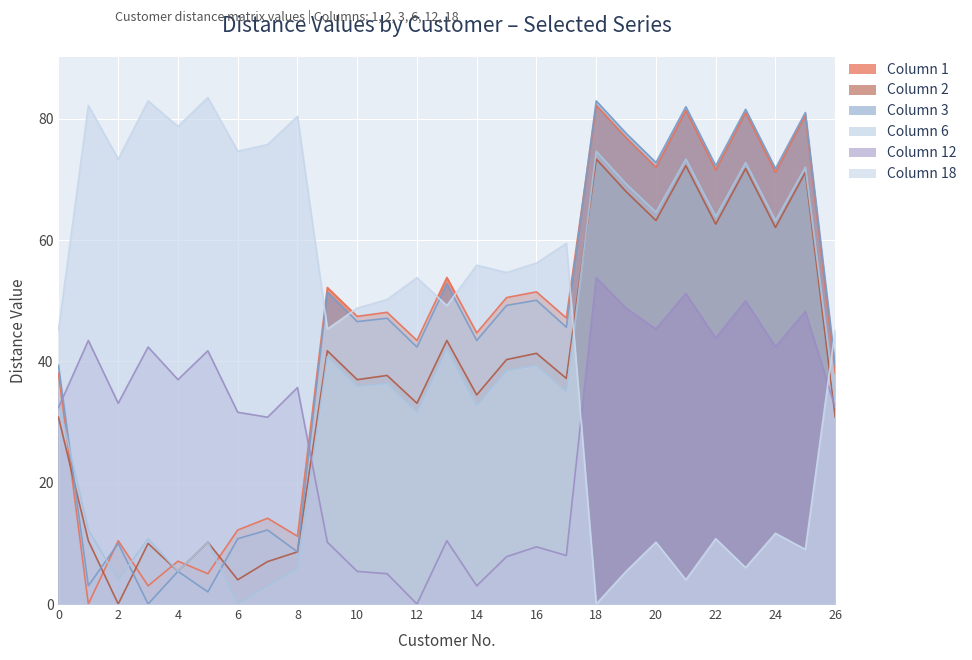

At which category is the sum across all series the highest?

18